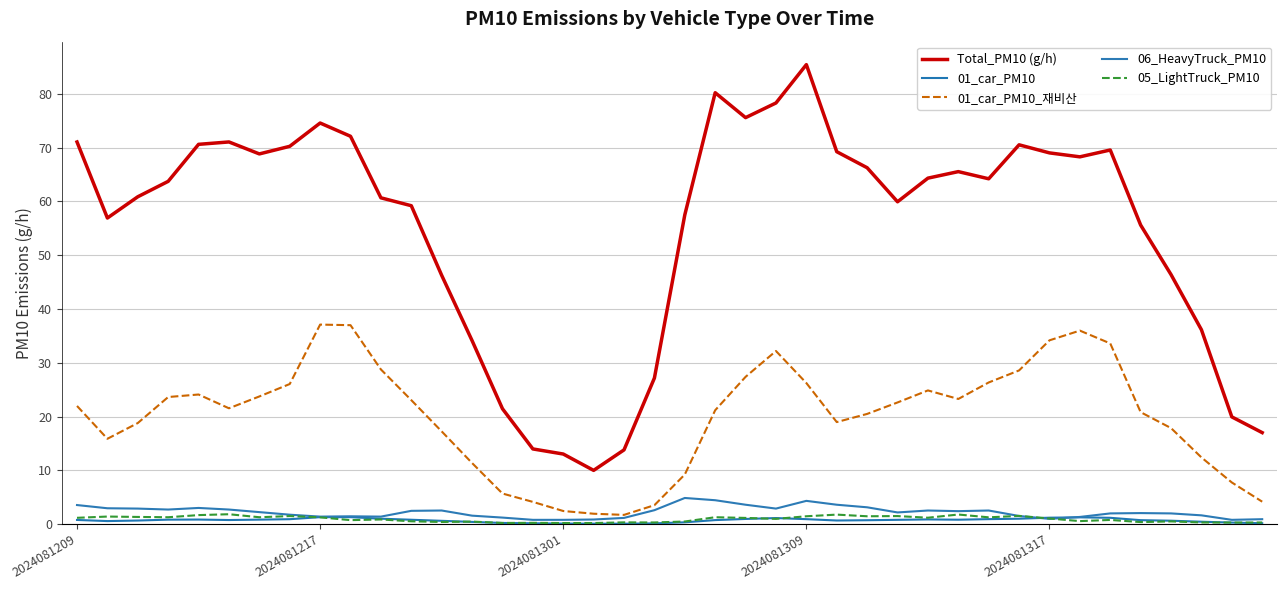

Is this an area chart (filled region under the line)?

No